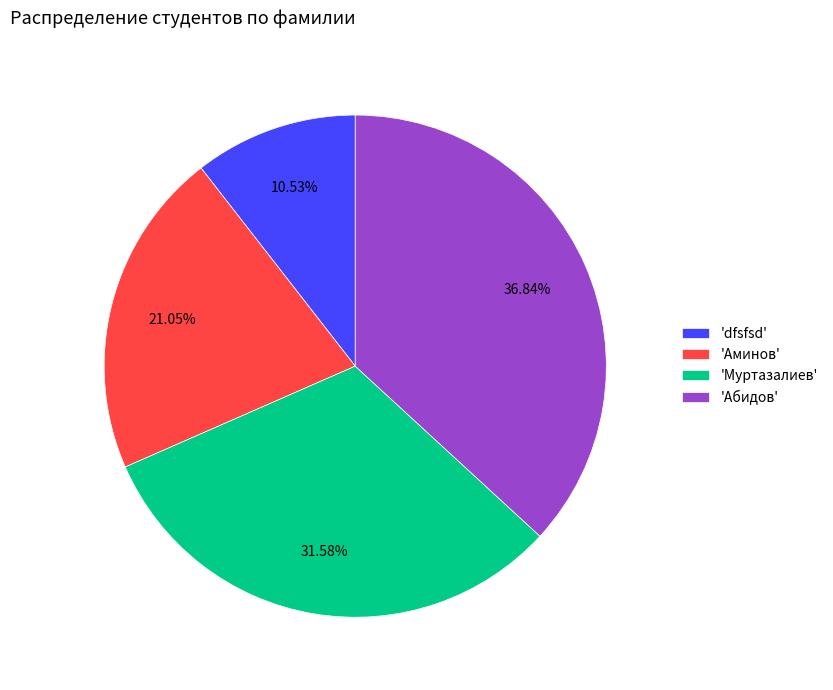

Combined, do 'dfsfsd' and 'Абидов' account for over 50%?

No